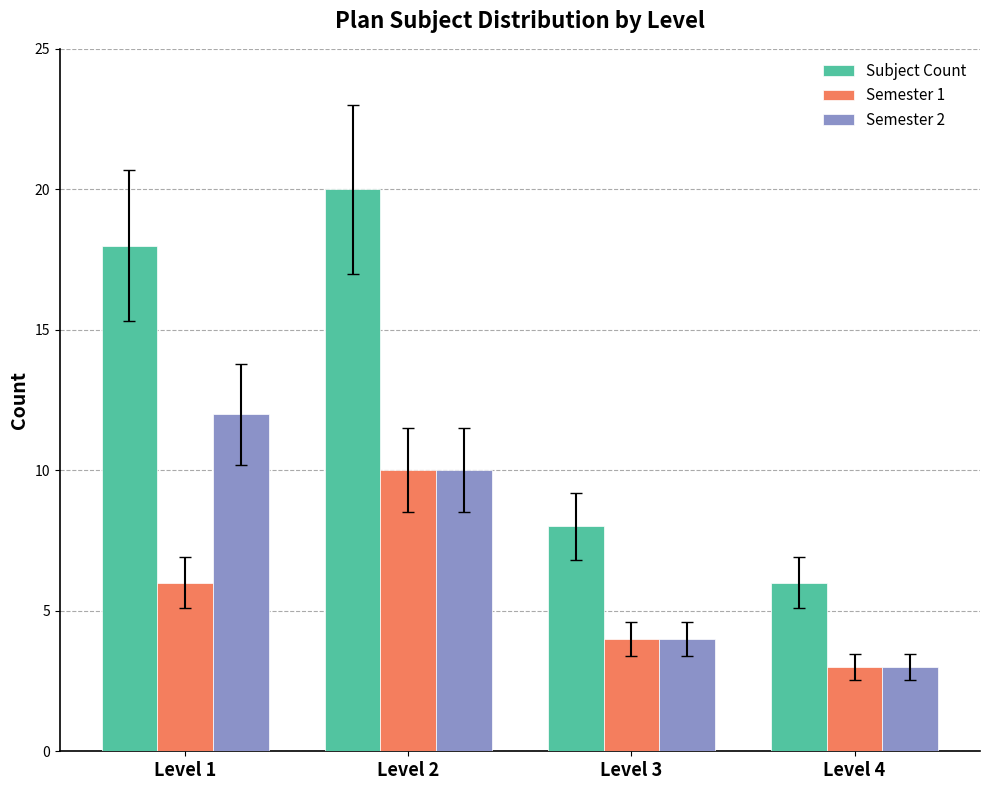

At which category is the sum across all series the highest?

Level 2